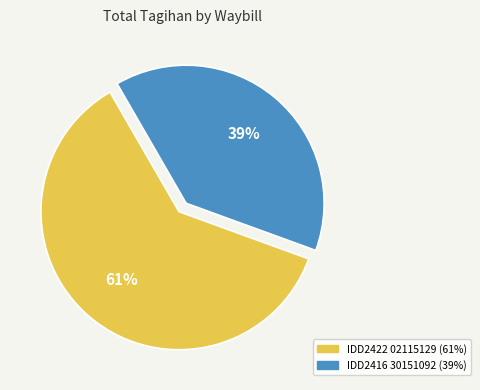

Is there any slice that represents more than half of the pie?

Yes